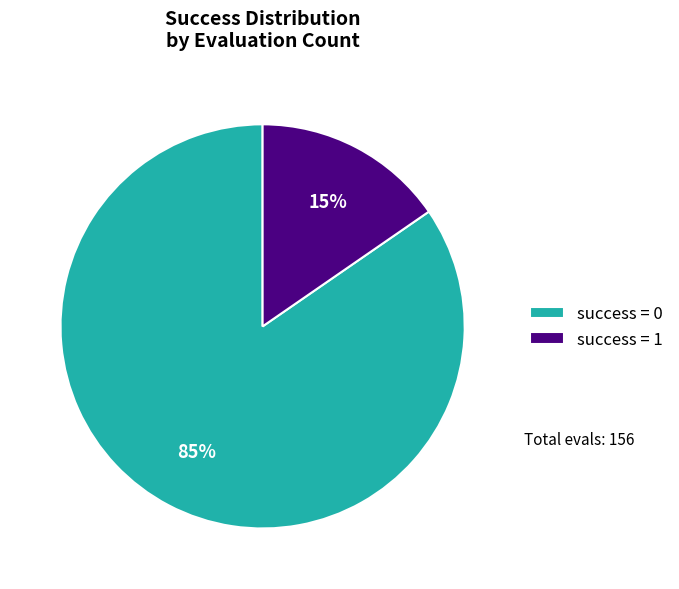

To the nearest percent, what percentage of the pie is success = 0?

85%